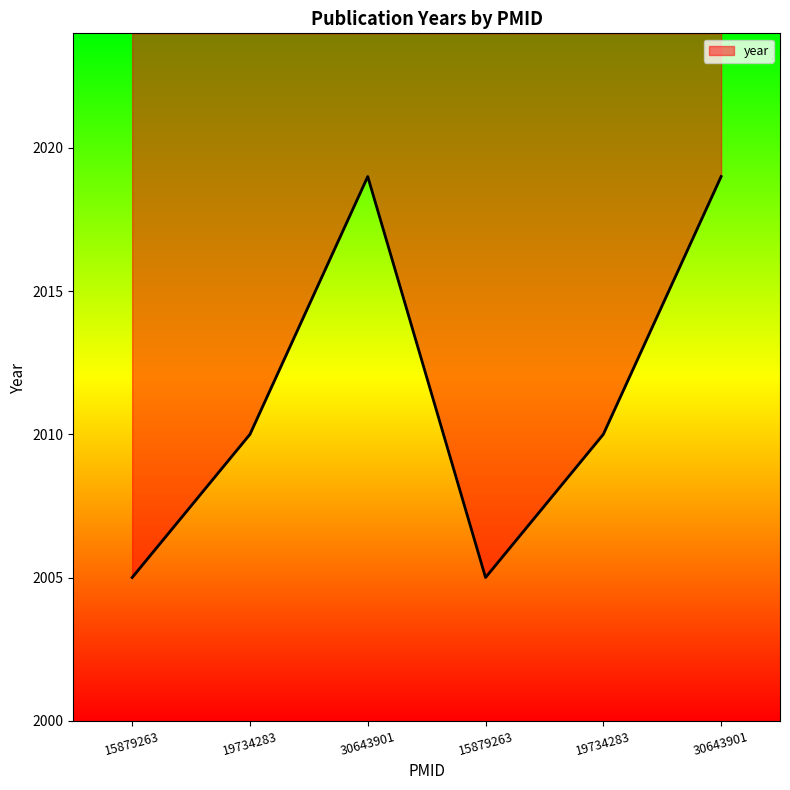

What is the difference between the second highest and minimum values?

14